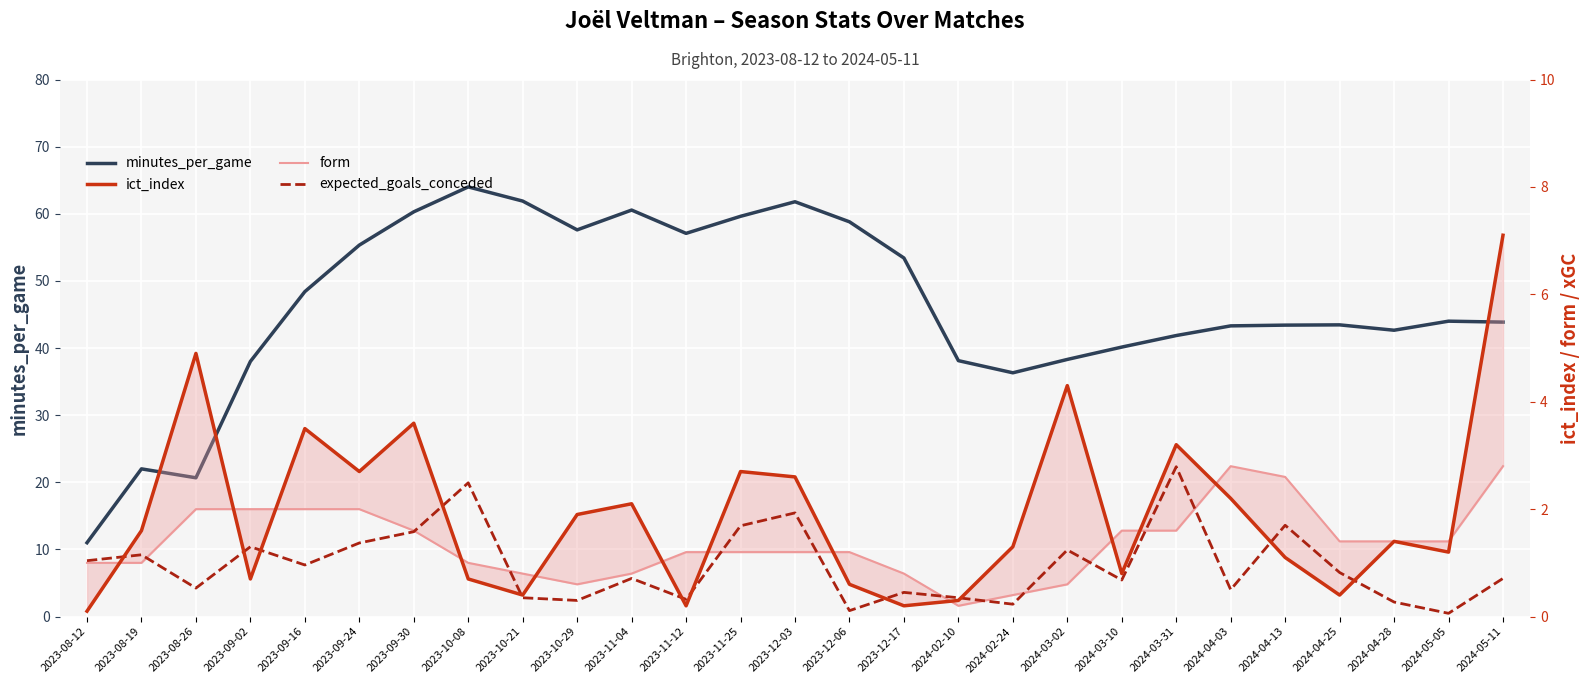

What is the difference between the highest and lowest values at 2024-02-24?

36.1